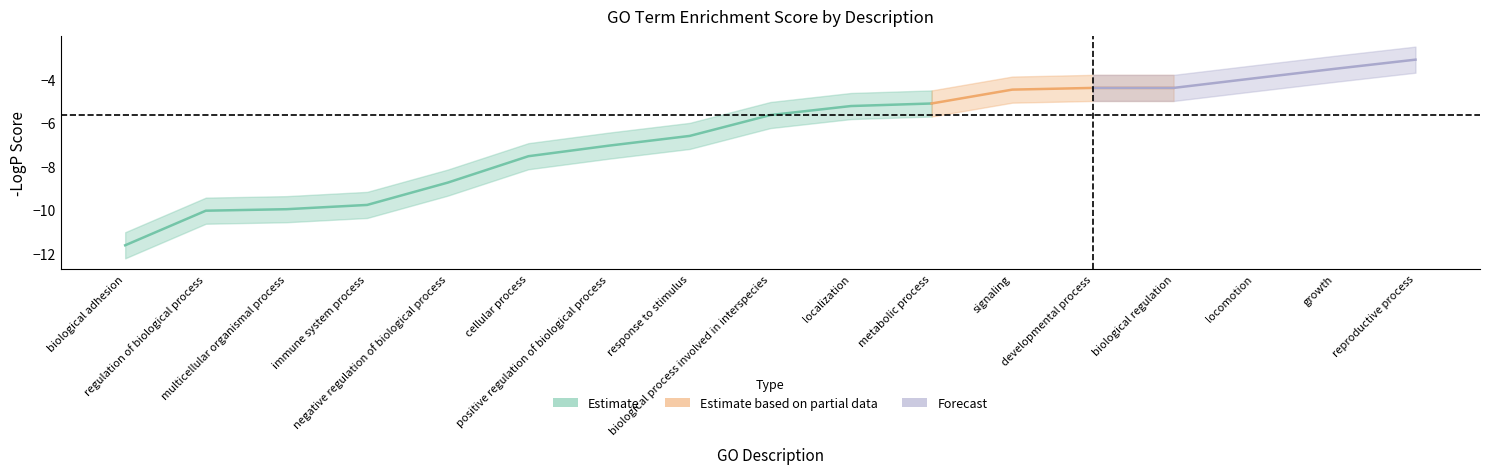

Read the value at 5.

-7.5